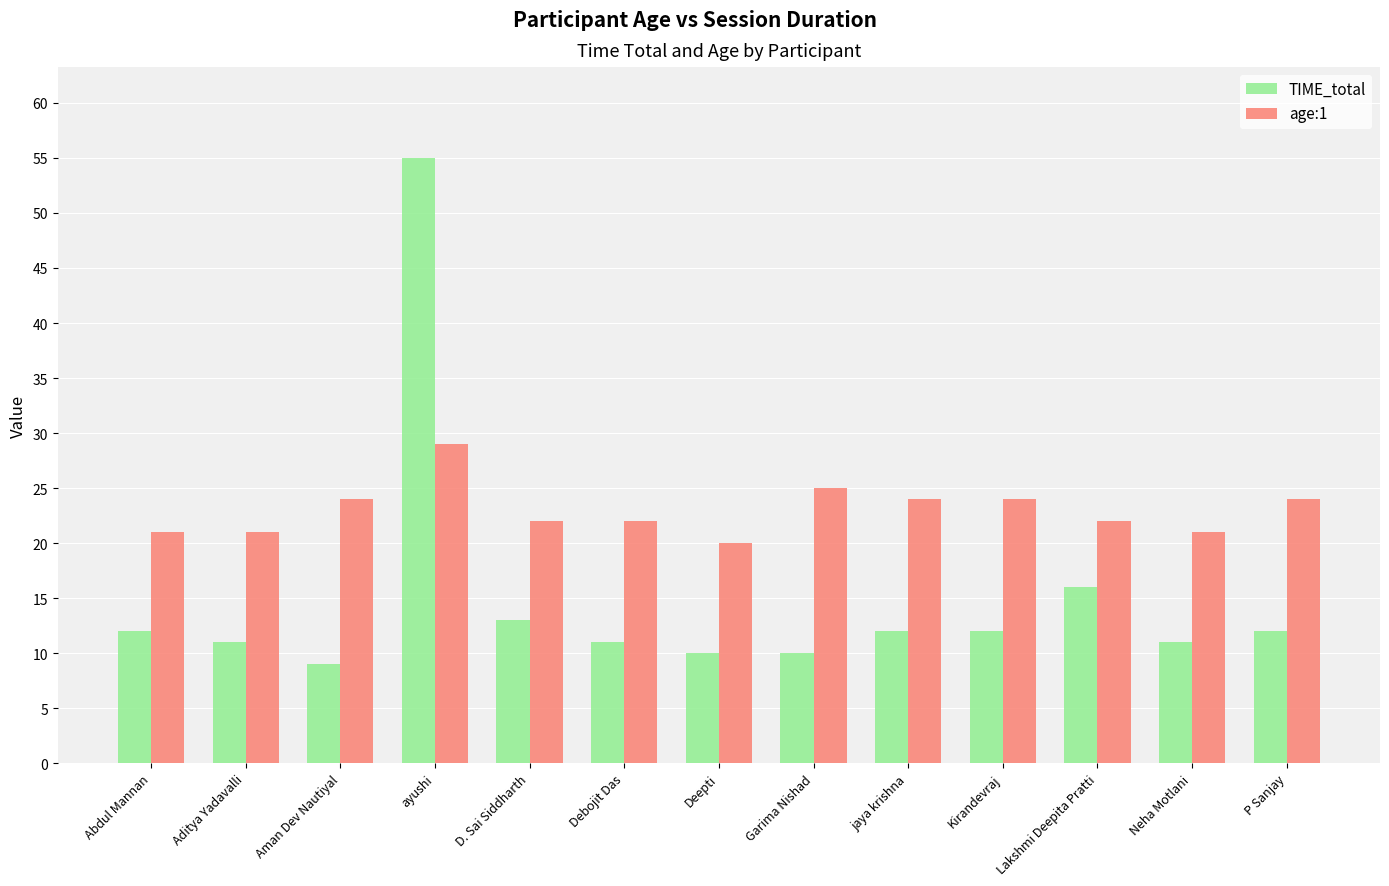

At how many categories does at least one series exceed 38?

1